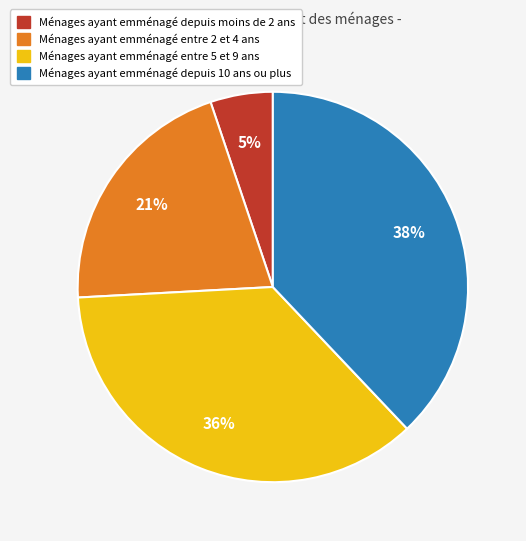

Is there any slice that represents more than half of the pie?

No